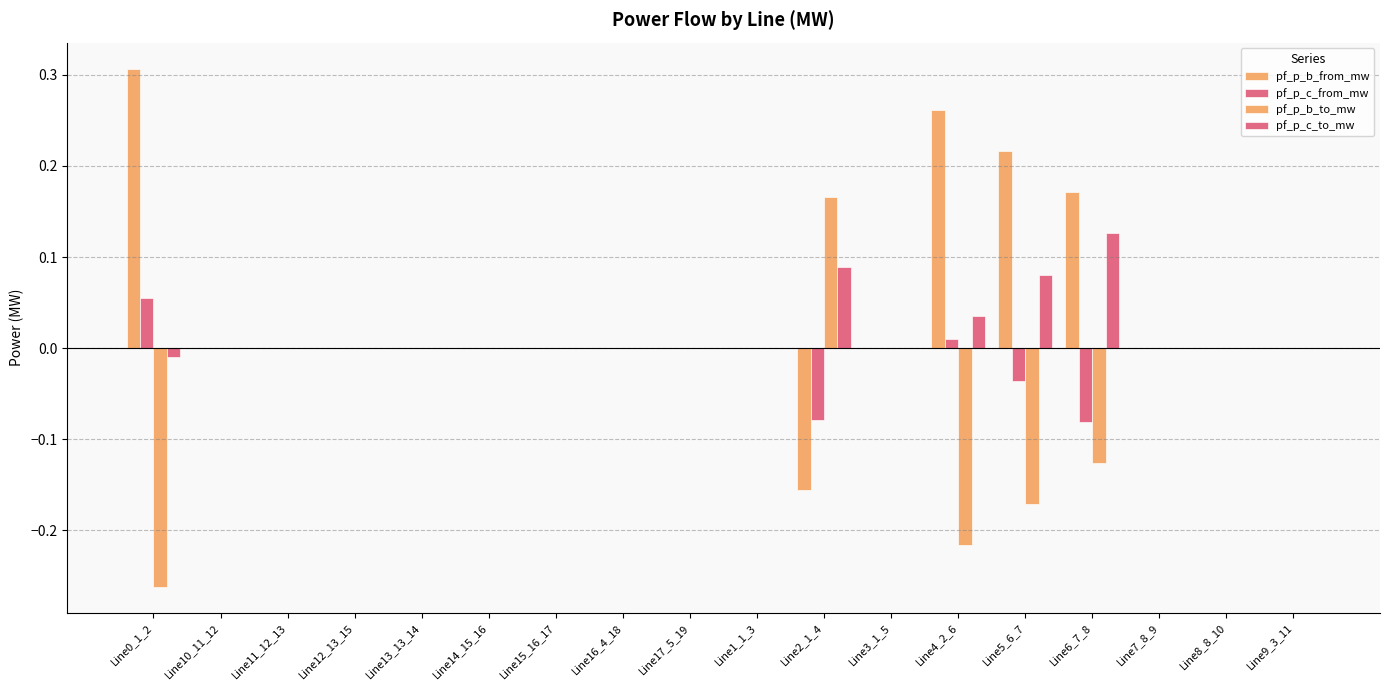

Between Line12_13_15 and Line15_16_17, which is larger?

Line12_13_15